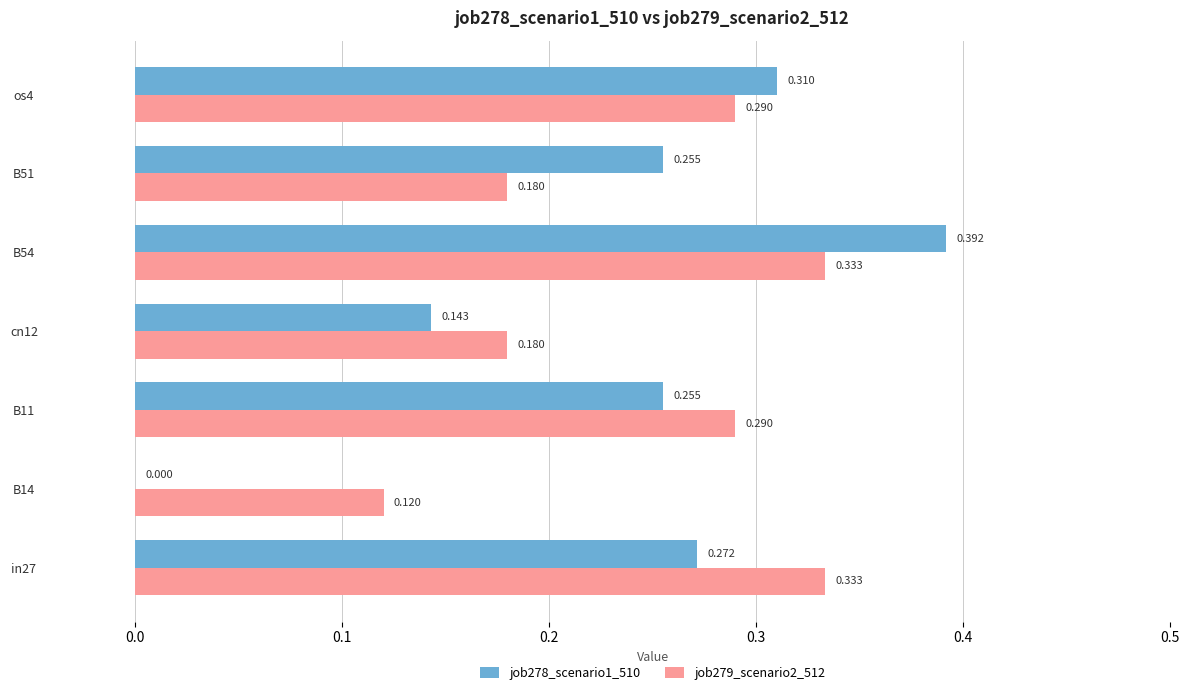

Is the value of job279_scenario2_512 at B14 greater than the value of job278_scenario1_510 at B14?

Yes